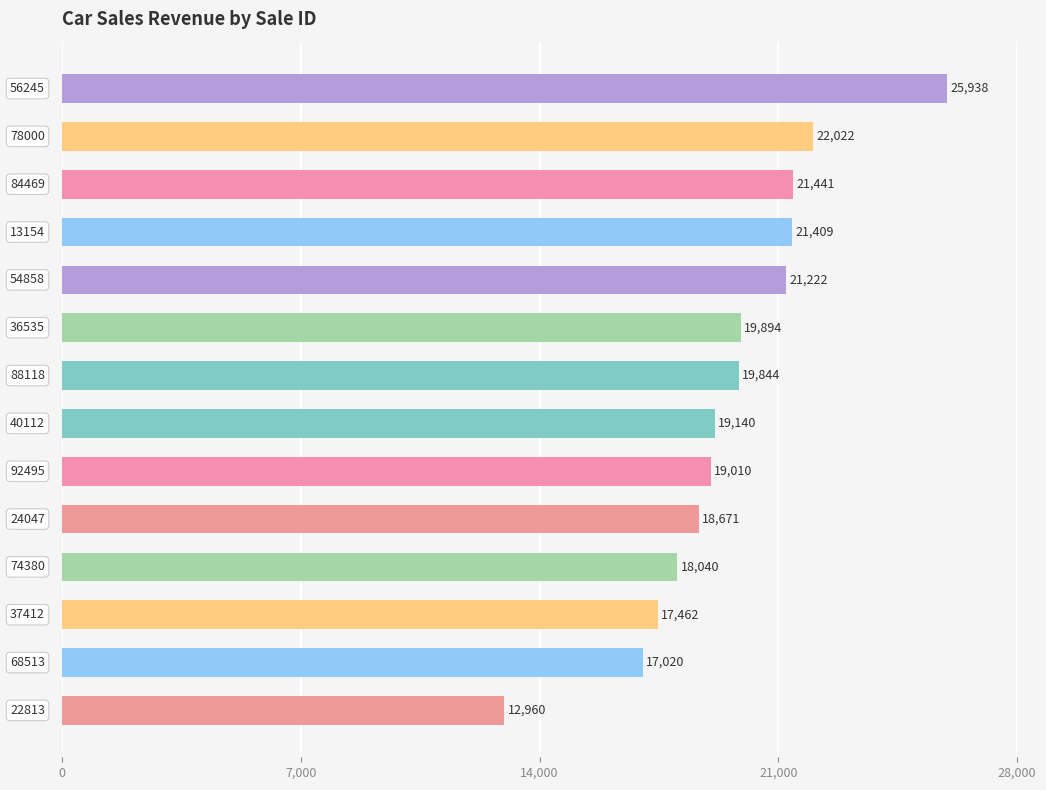

What is the value of the 12th bar from the top?

17462